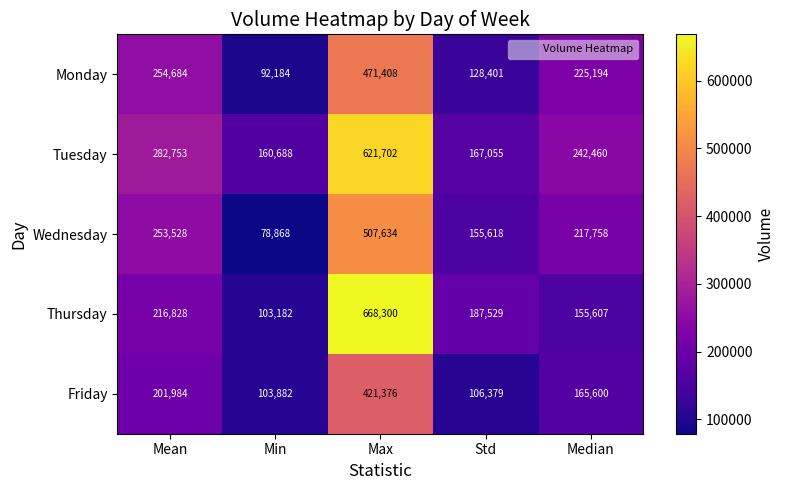

True or false: Friday has a value of 165600 at Median.

True